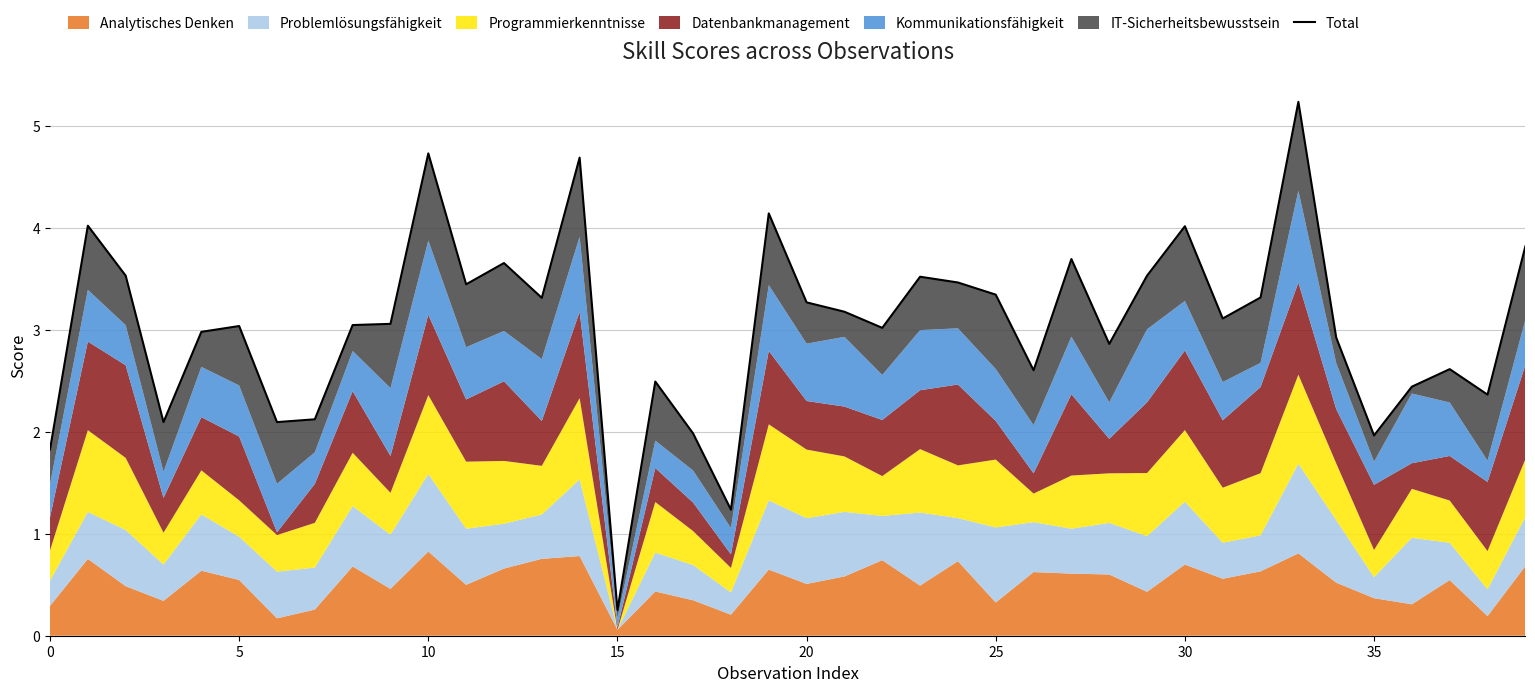

The chart shows a value of 2.3 at 23. True or false?

False